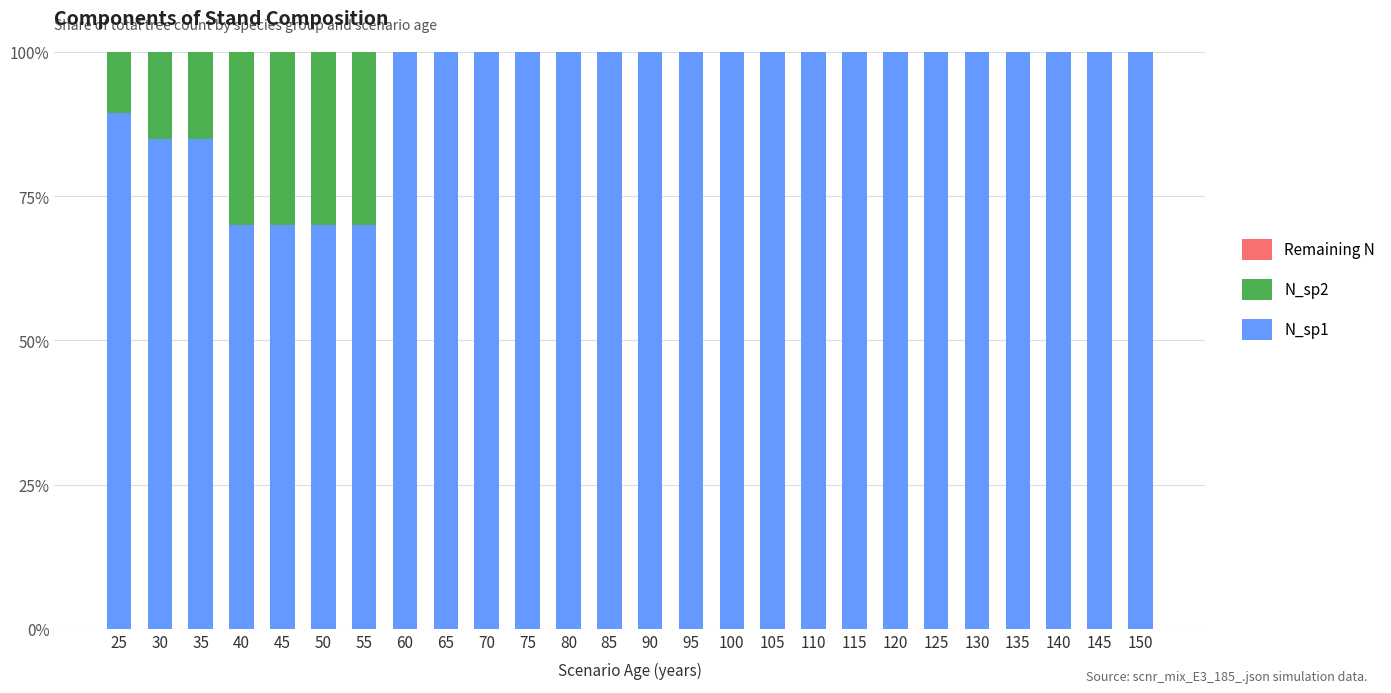

Is it true that N_sp1 equals 26.7 at 30?

False